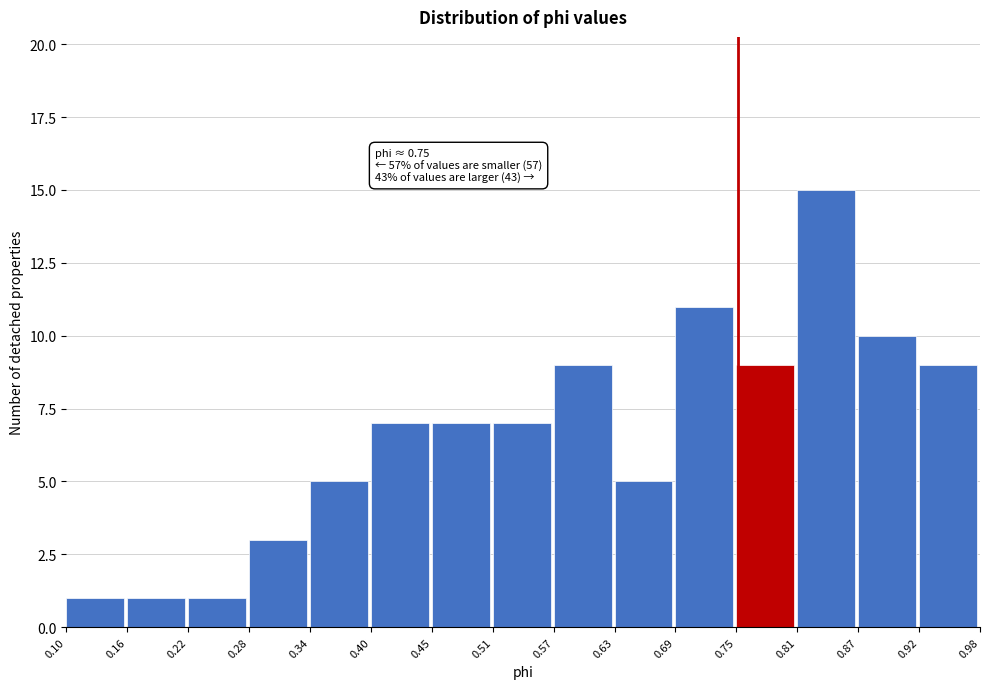

Over which range of the x-axis is the bar tallest?

0.81 to 0.87